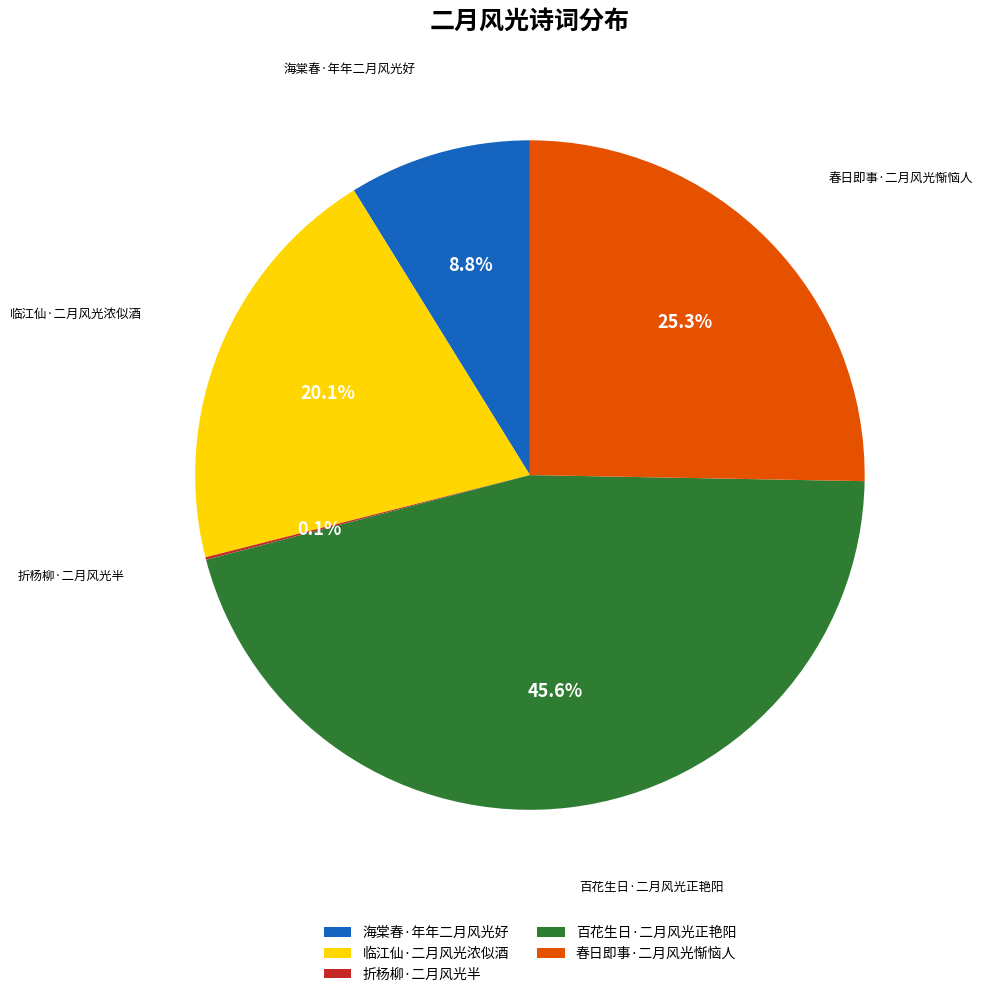

What is the largest slice in the pie chart?

百花生日·二月风光正艳阳